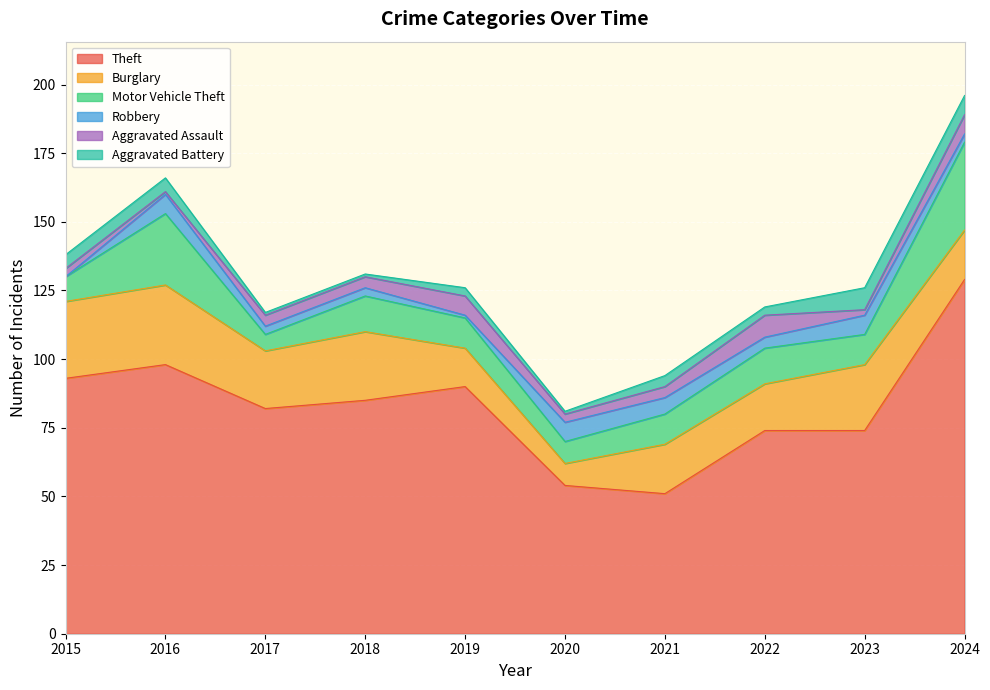

Is it true that Motor Vehicle Theft equals 4 at 2017?

False